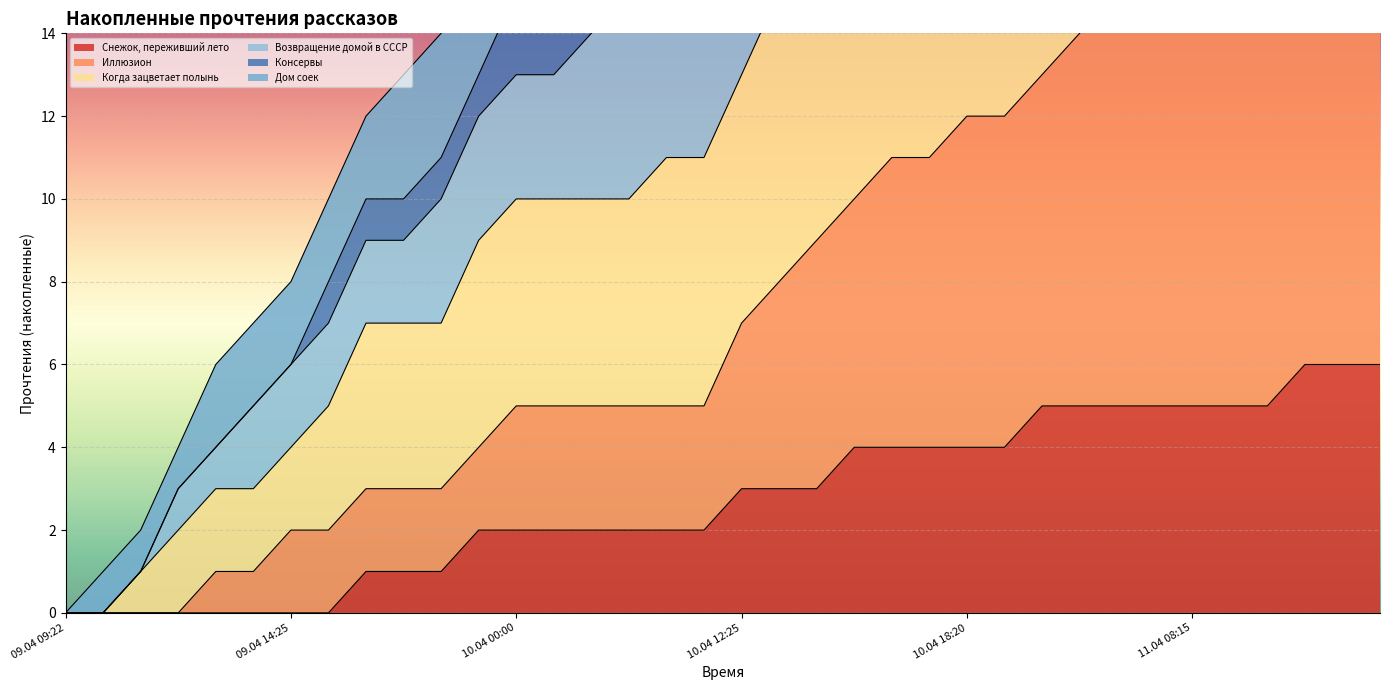

What is the highest value of the Снежок, переживший лето series?

6